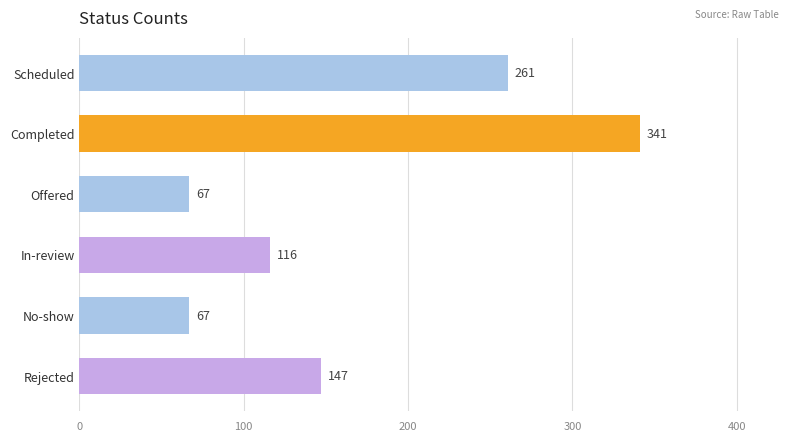

At which category does the chart reach its peak across all series?

Completed